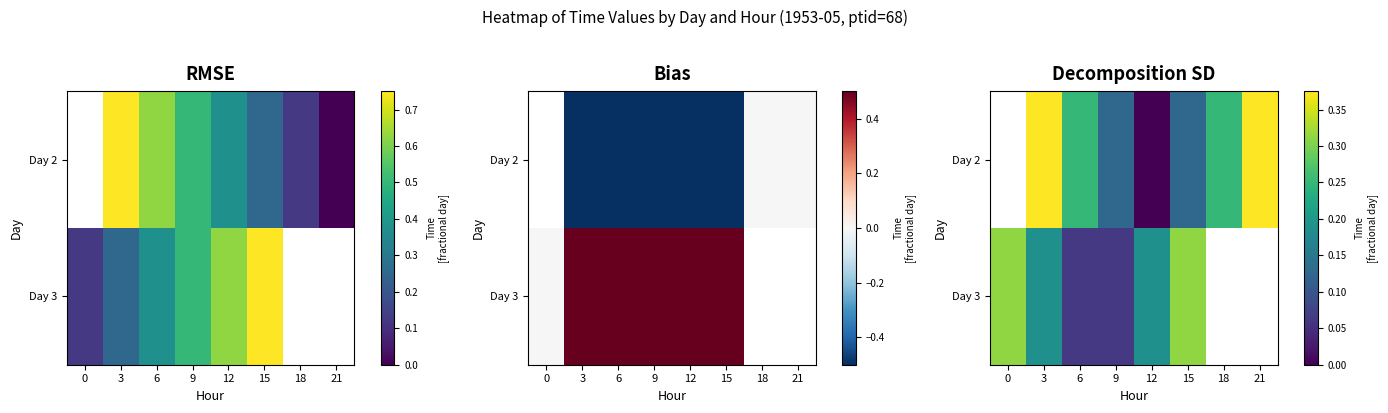

Is it true that Day 3 equals 0.2 at 0?

False